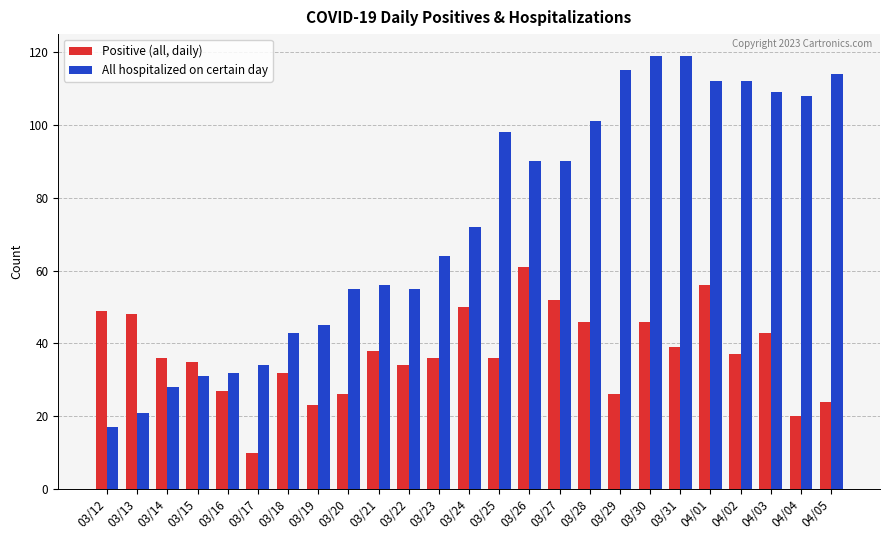

What is the total value across all series at 04/01?

168